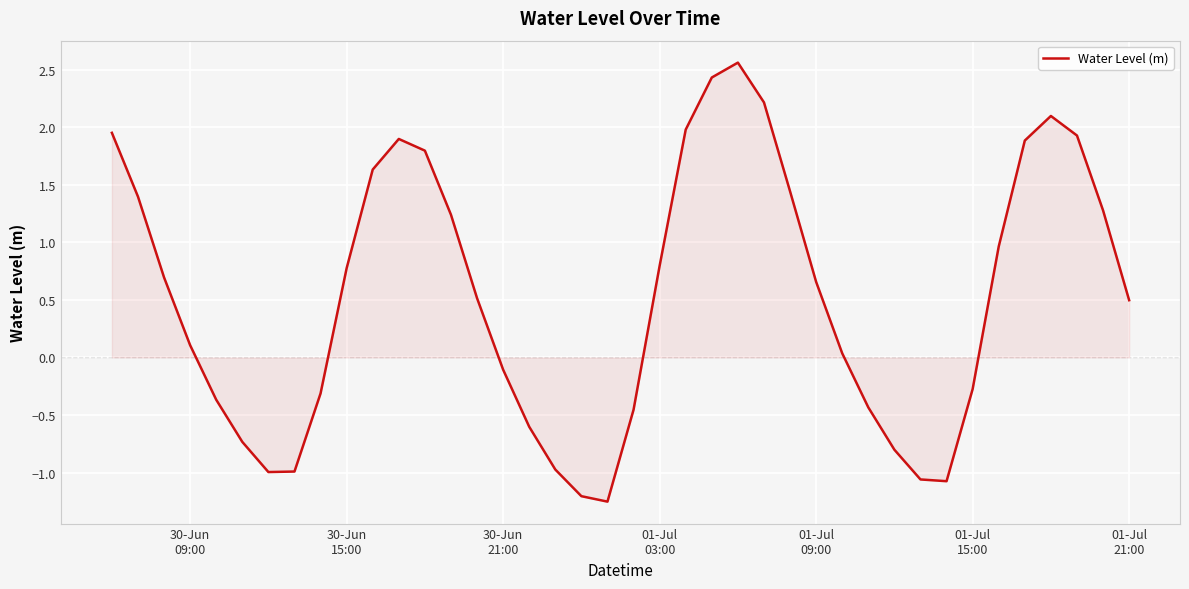

How many lines are shown in the chart?

1